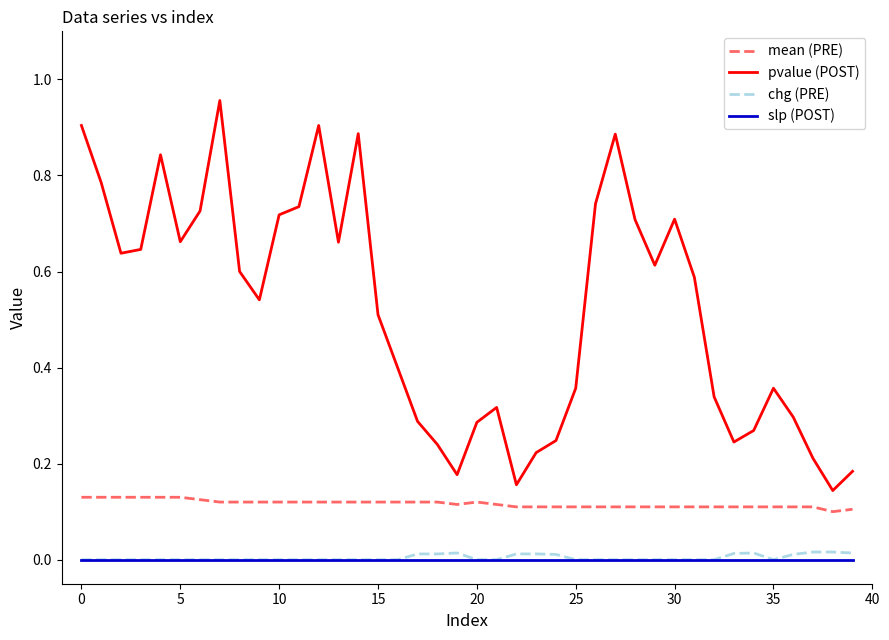

True or false: mean (PRE) and slp (POST) cross at least once.

False